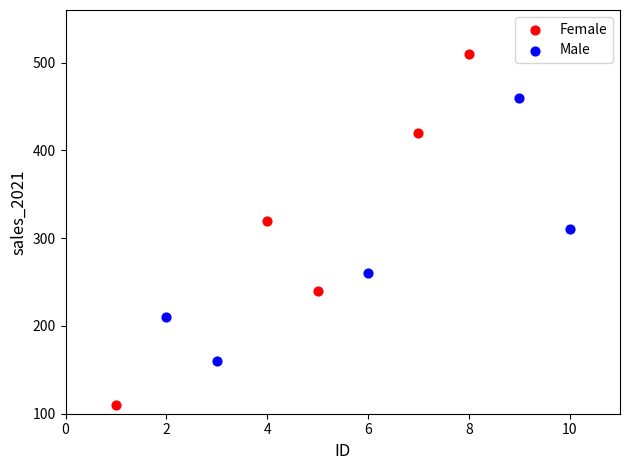

Which series has the largest Y range (max minus min)?

Female